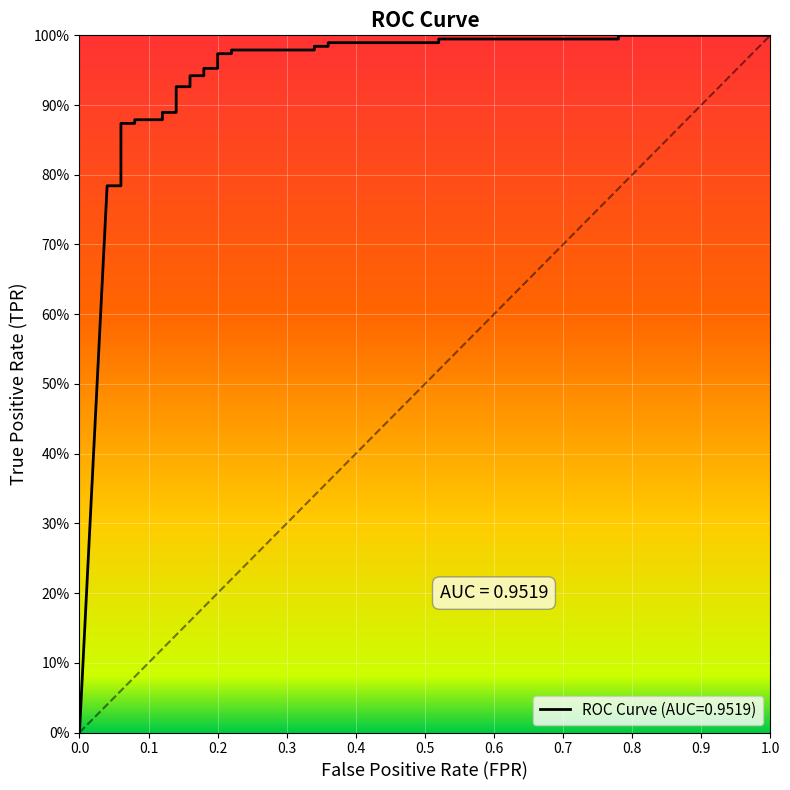

How many data points are above 0?

29